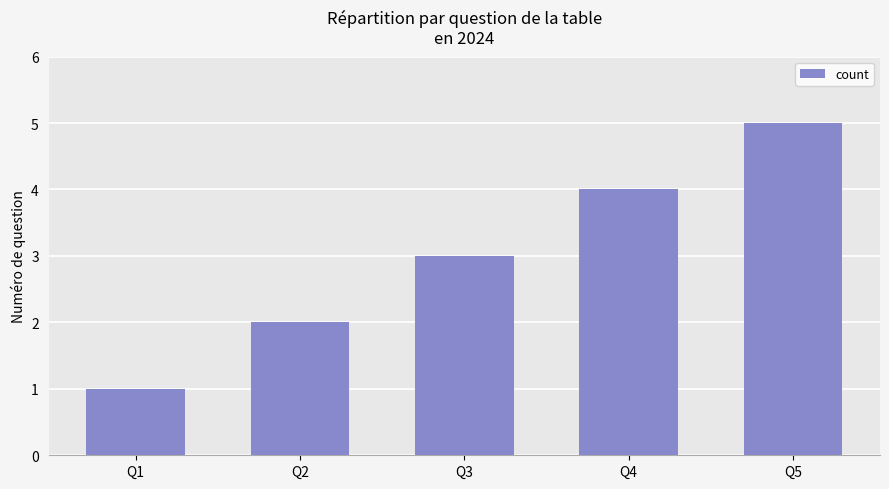

List the labels in order of value, smallest first.

Q1, Q2, Q3, Q4, Q5